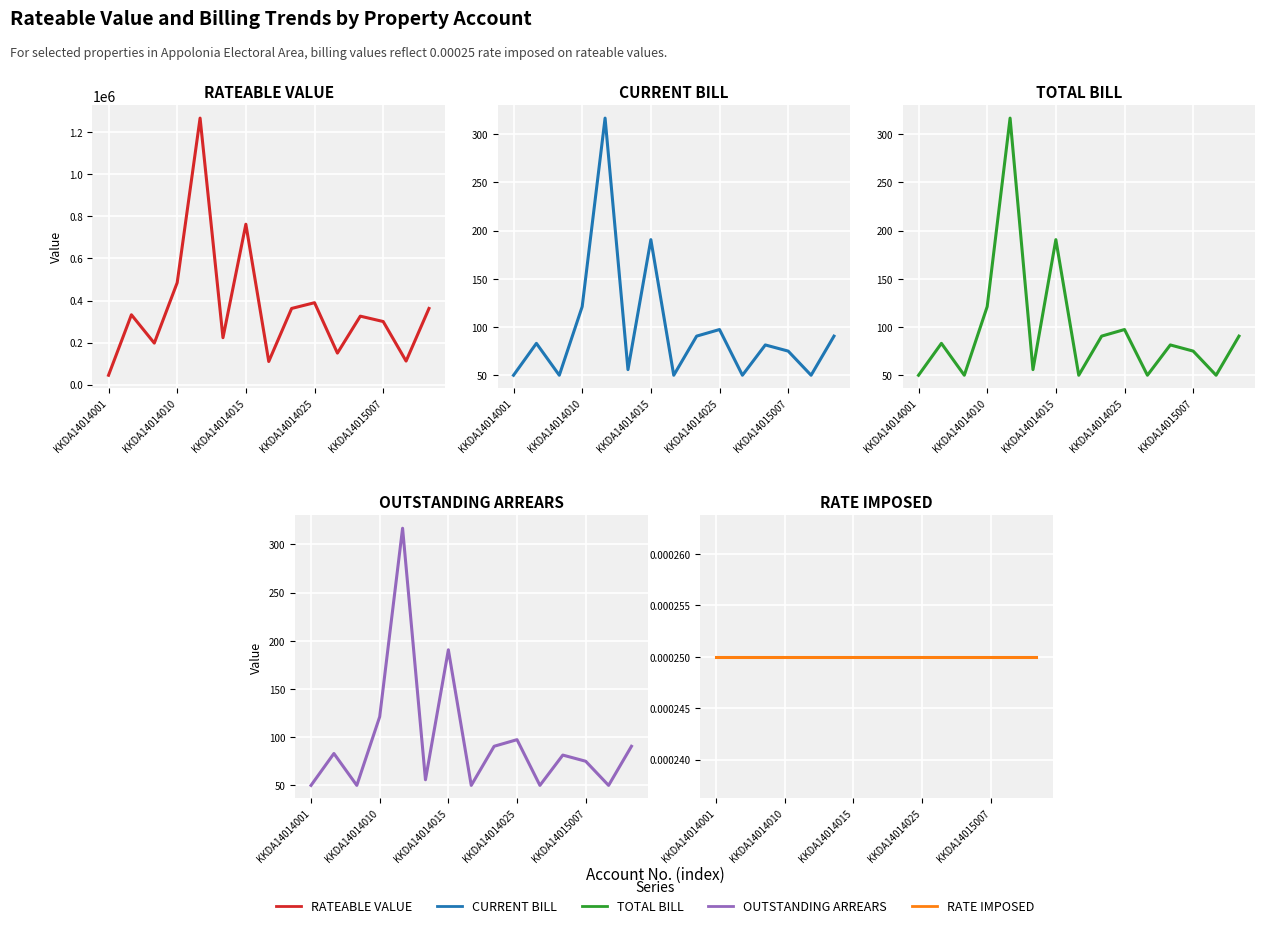

Which series has the largest total across all categories?

RATEABLE VALUE